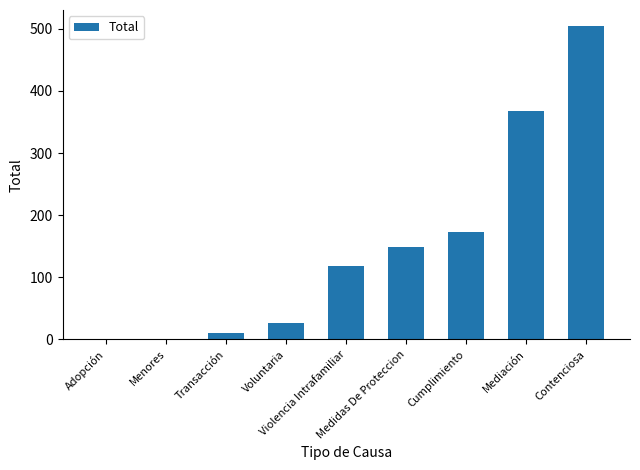

What is the change in value from Medidas De Proteccion to Contenciosa?

+357